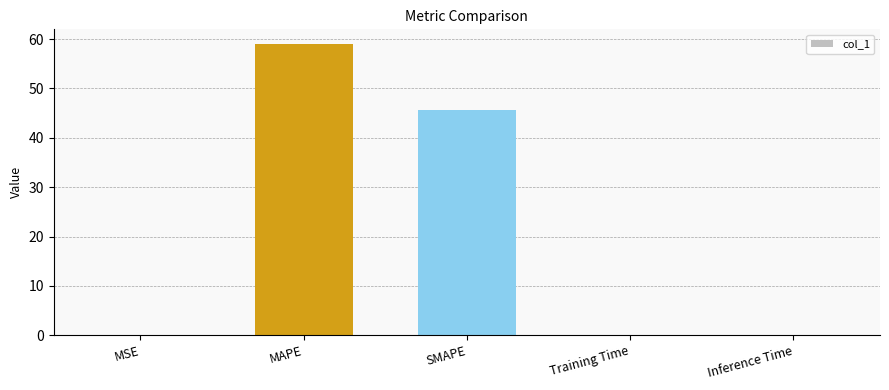

What is the sum of all values?

104.8